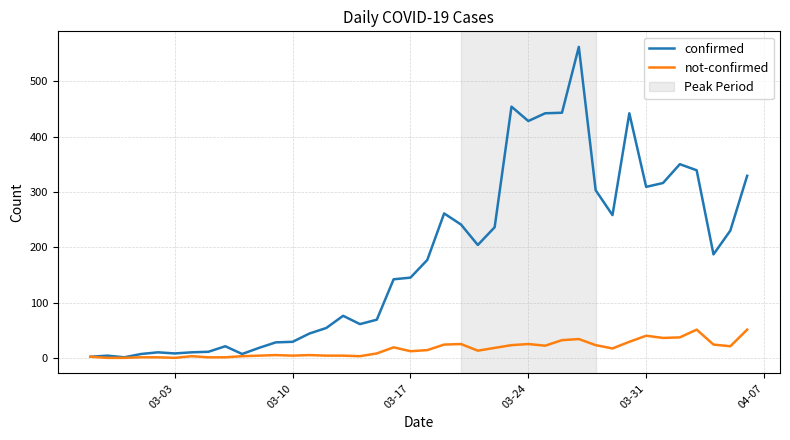

List the series in order of their peak value, lowest first.

not-confirmed, confirmed